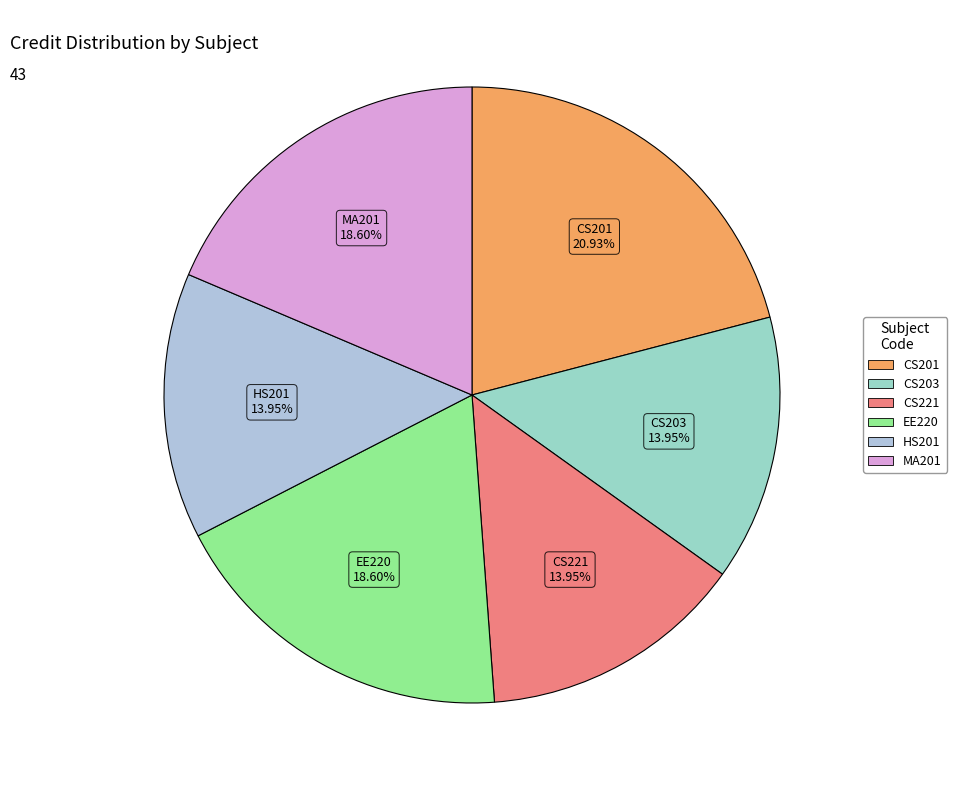

True or false: CS203 accounts for 19% of the total.

False